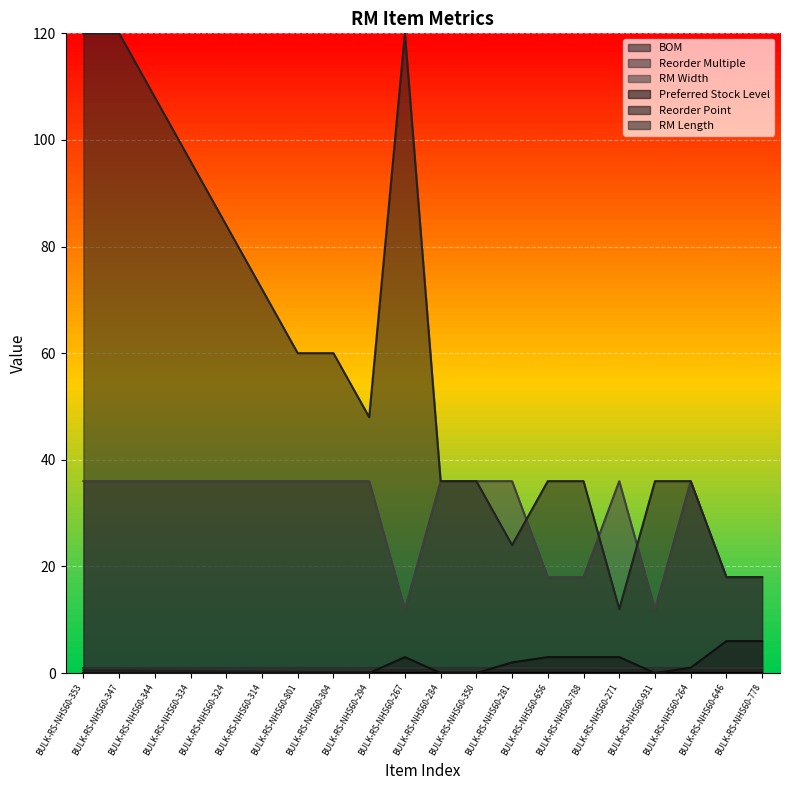

Count the number of categories in the chart.

20